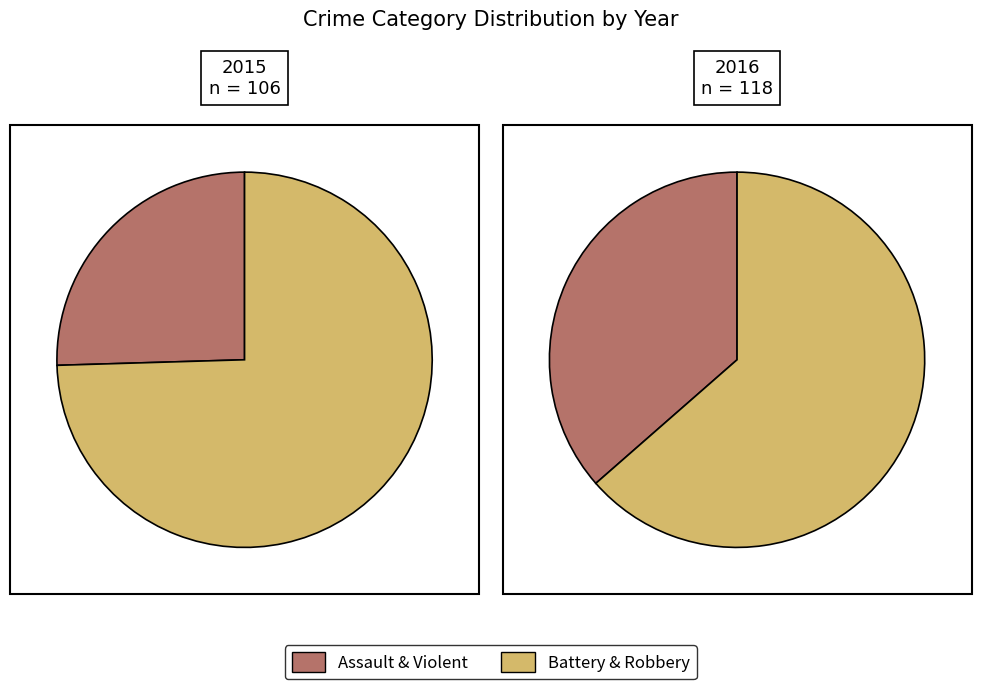

Does Aggravated Assault represent more than half of the total?

No